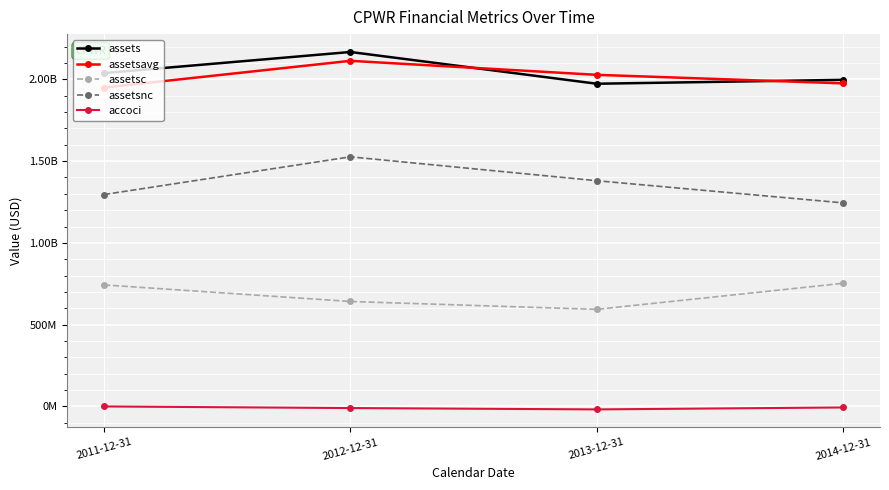

Does the chart have visible grid lines?

Yes